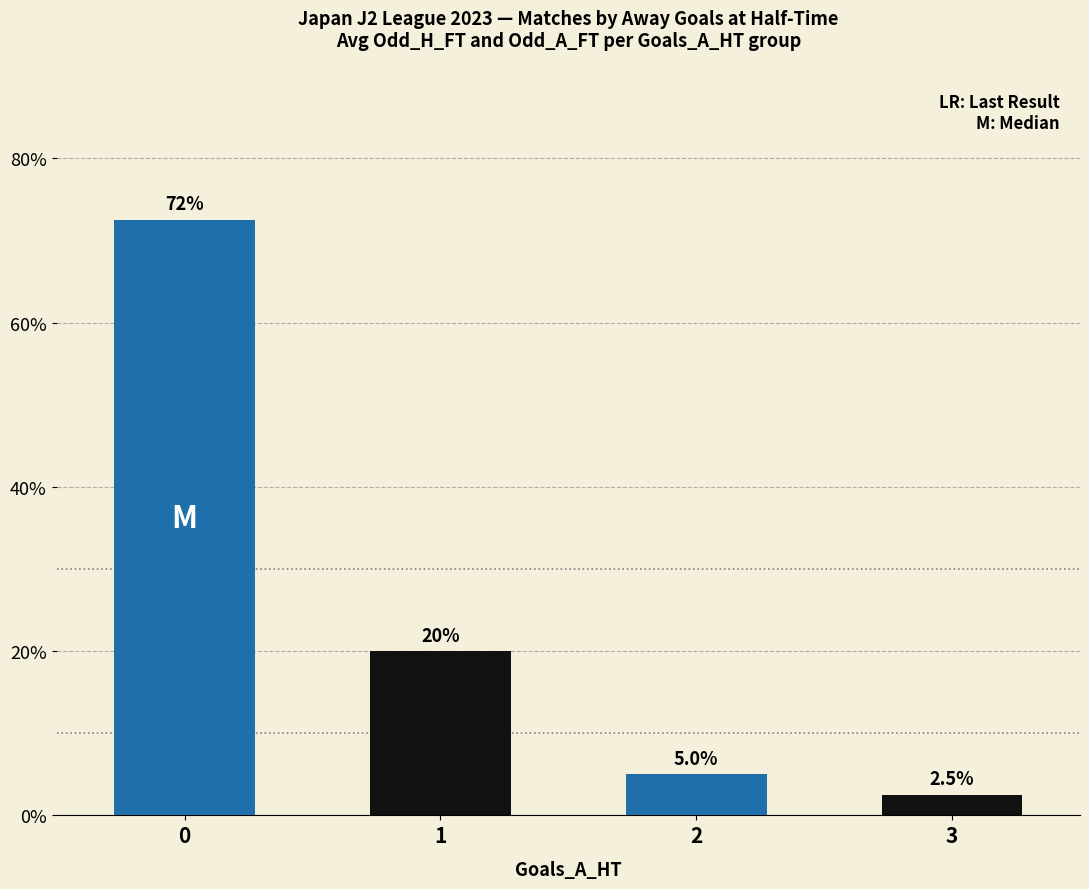

Count the number of data series in this chart.

1